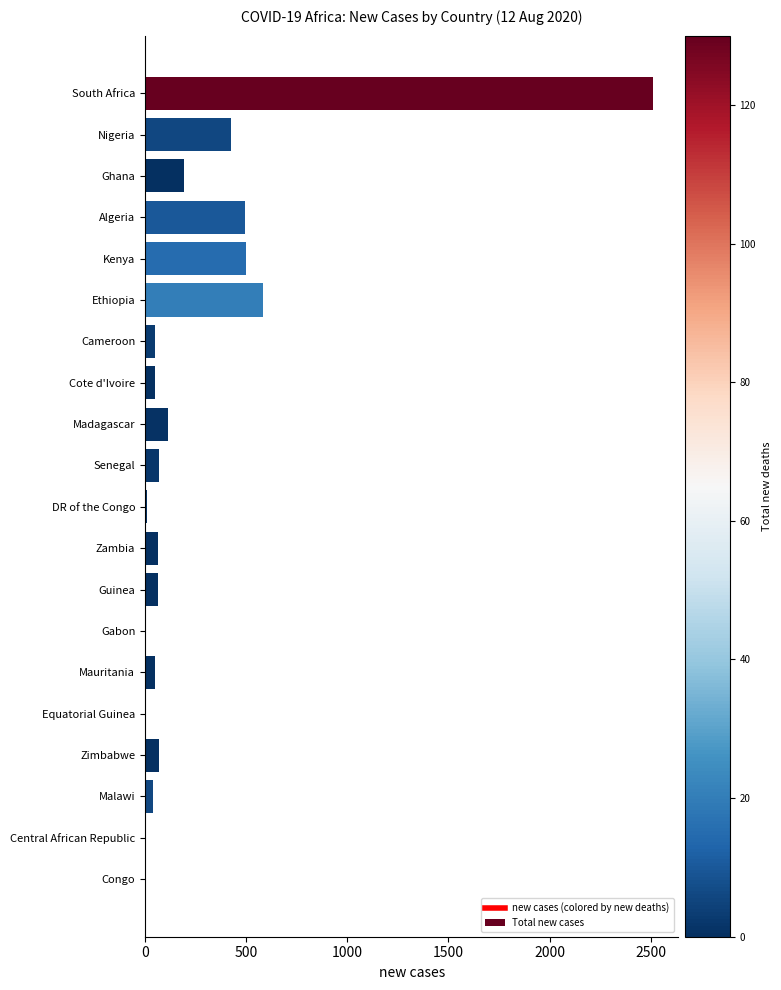

What is the greatest value displayed?

2511